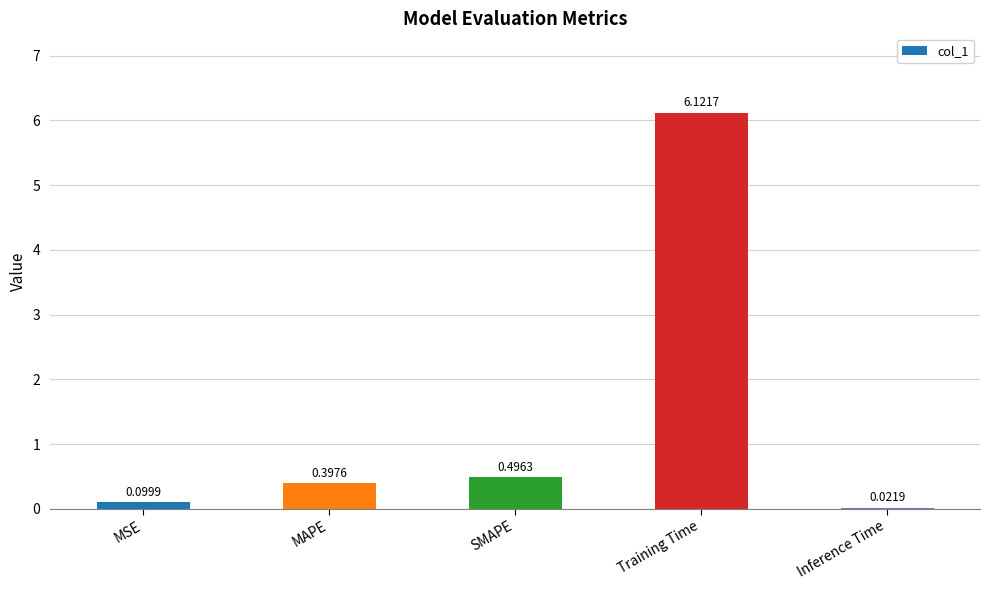

What is the average value?

1.4